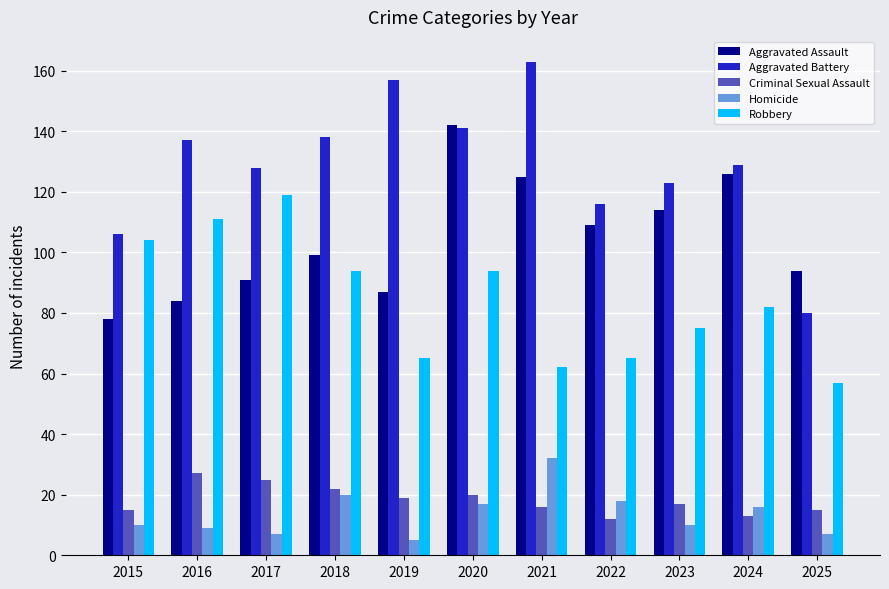

Reading left to right, extract all data points from this chart.

Aggravated Assault: 78	84	91	99	87	142	125	109	114	126	94
Aggravated Battery: 106	137	128	138	157	141	163	116	123	129	80
Criminal Sexual Assault: 15	27	25	22	19	20	16	12	17	13	15
Homicide: 10	9	7	20	5	17	32	18	10	16	7
Robbery: 104	111	119	94	65	94	62	65	75	82	57